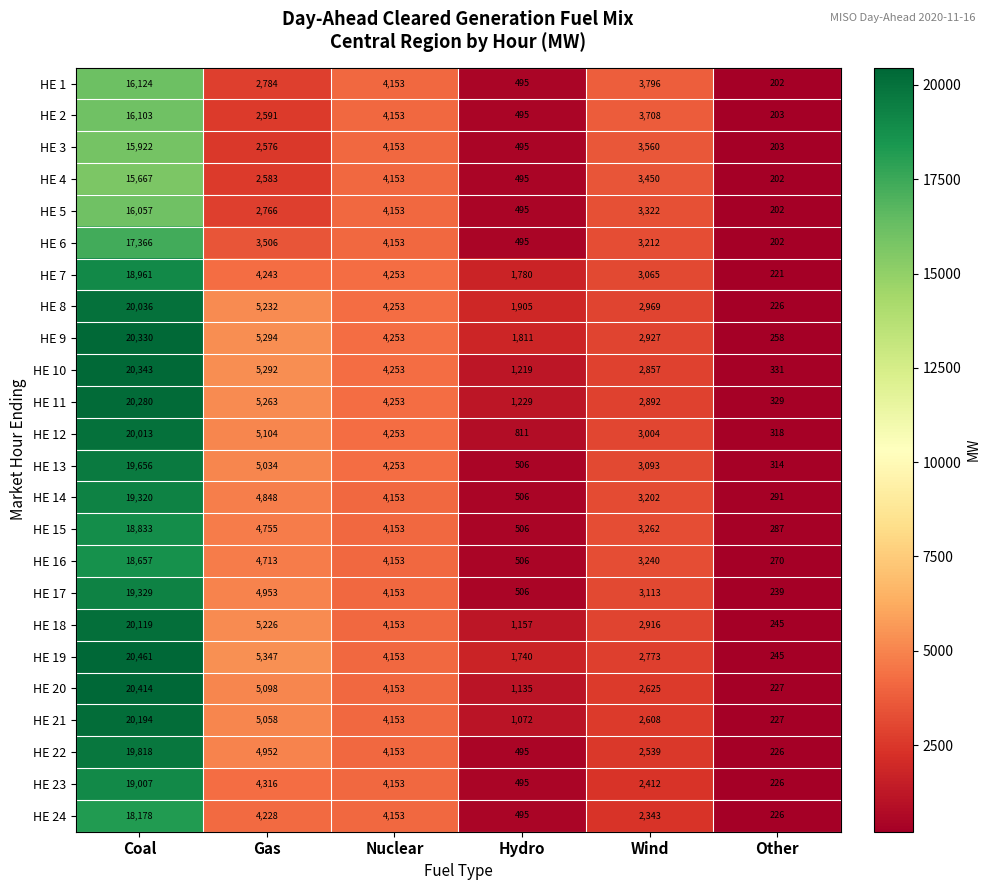

Which series has the widest spread of values?

HE 19